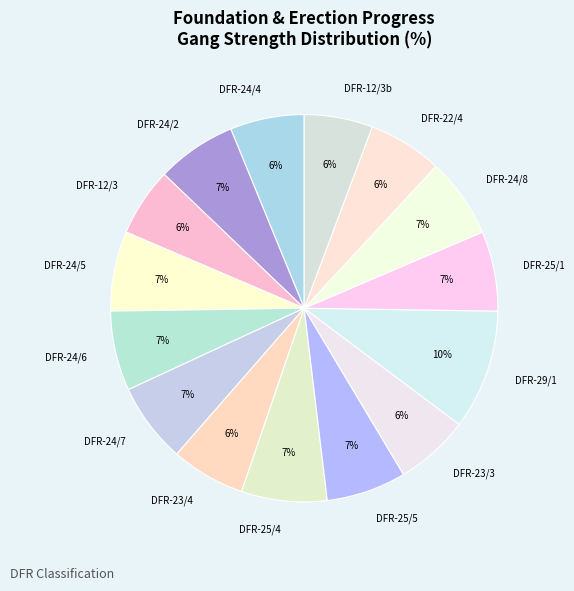

To the nearest percent, what is the difference between the largest and smallest slice percentages?

4%